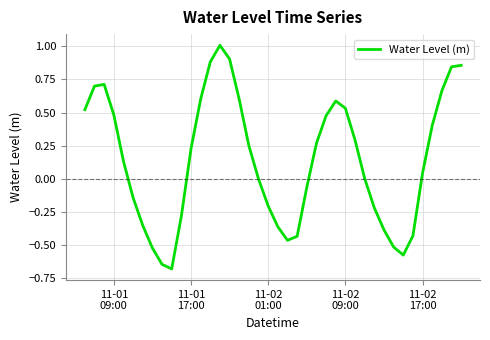

What is the greatest value displayed?

1.0